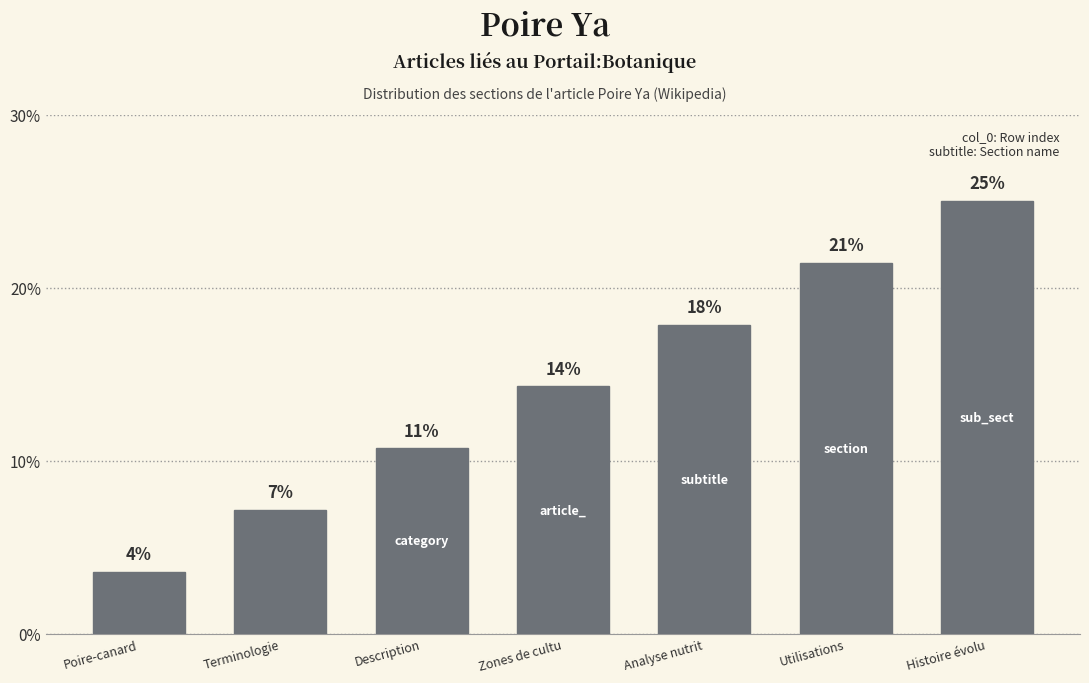

Count the number of values greater than 14.

4